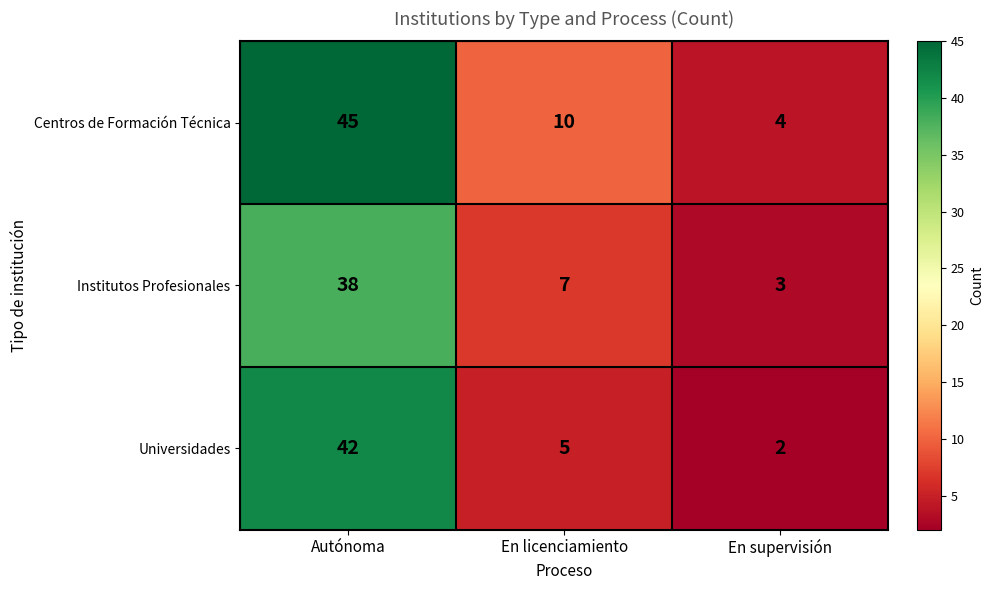

Is it true that Institutos Profesionales equals 38 at Autónoma?

True